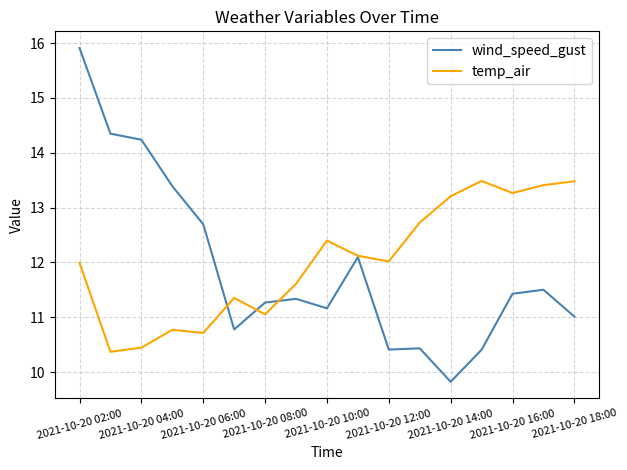

What is the average value of the temp_air series?

12.0